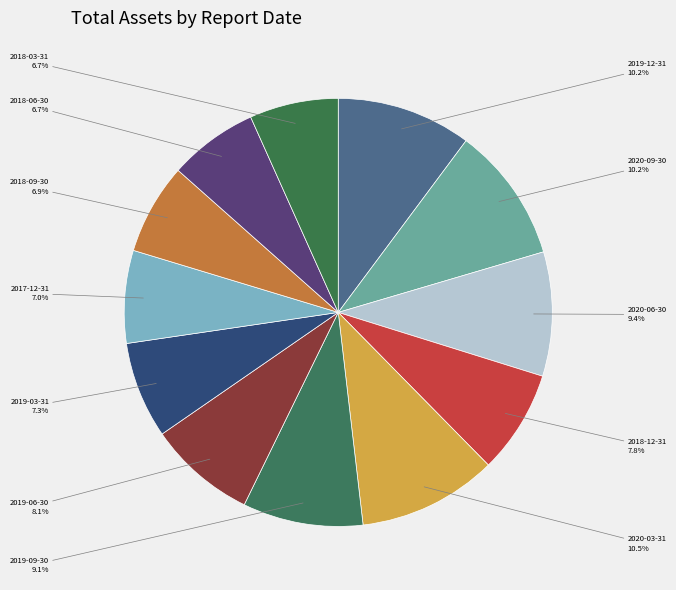

Combined, do 2019-12-31 and 2019-03-31 account for over 50%?

No